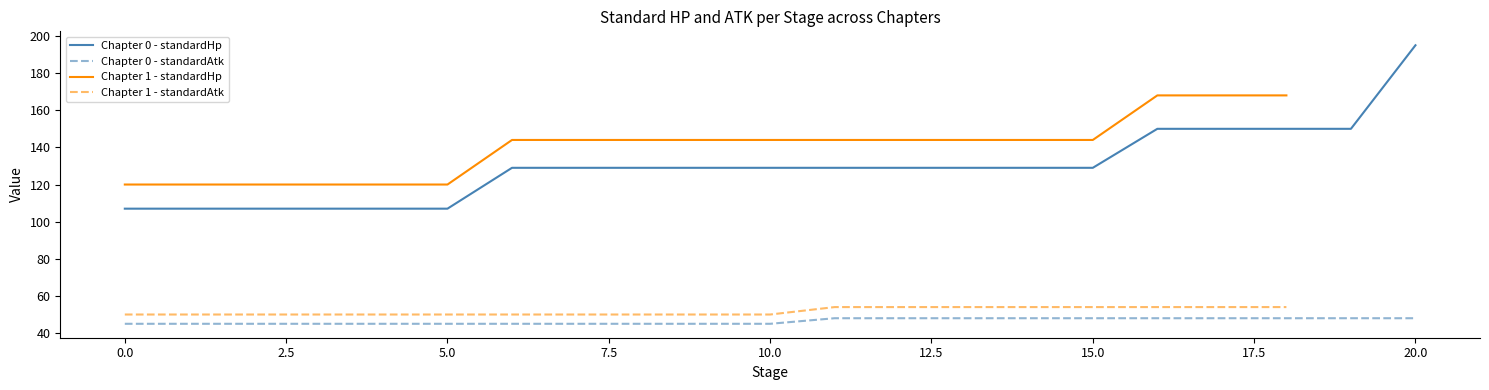

What is the ratio of the value at 13 to the value at 19?

0.9